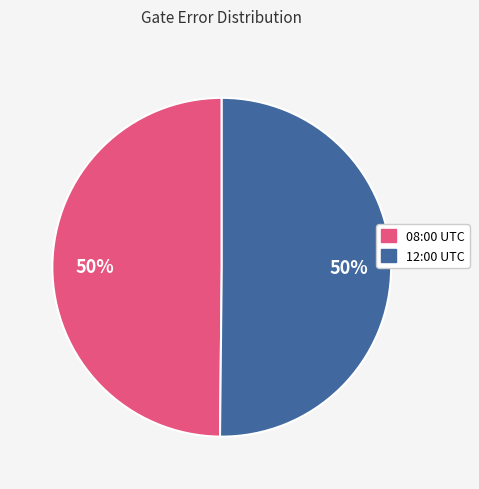

What percentage is the 12:00 UTC slice, to the nearest percent?

50%